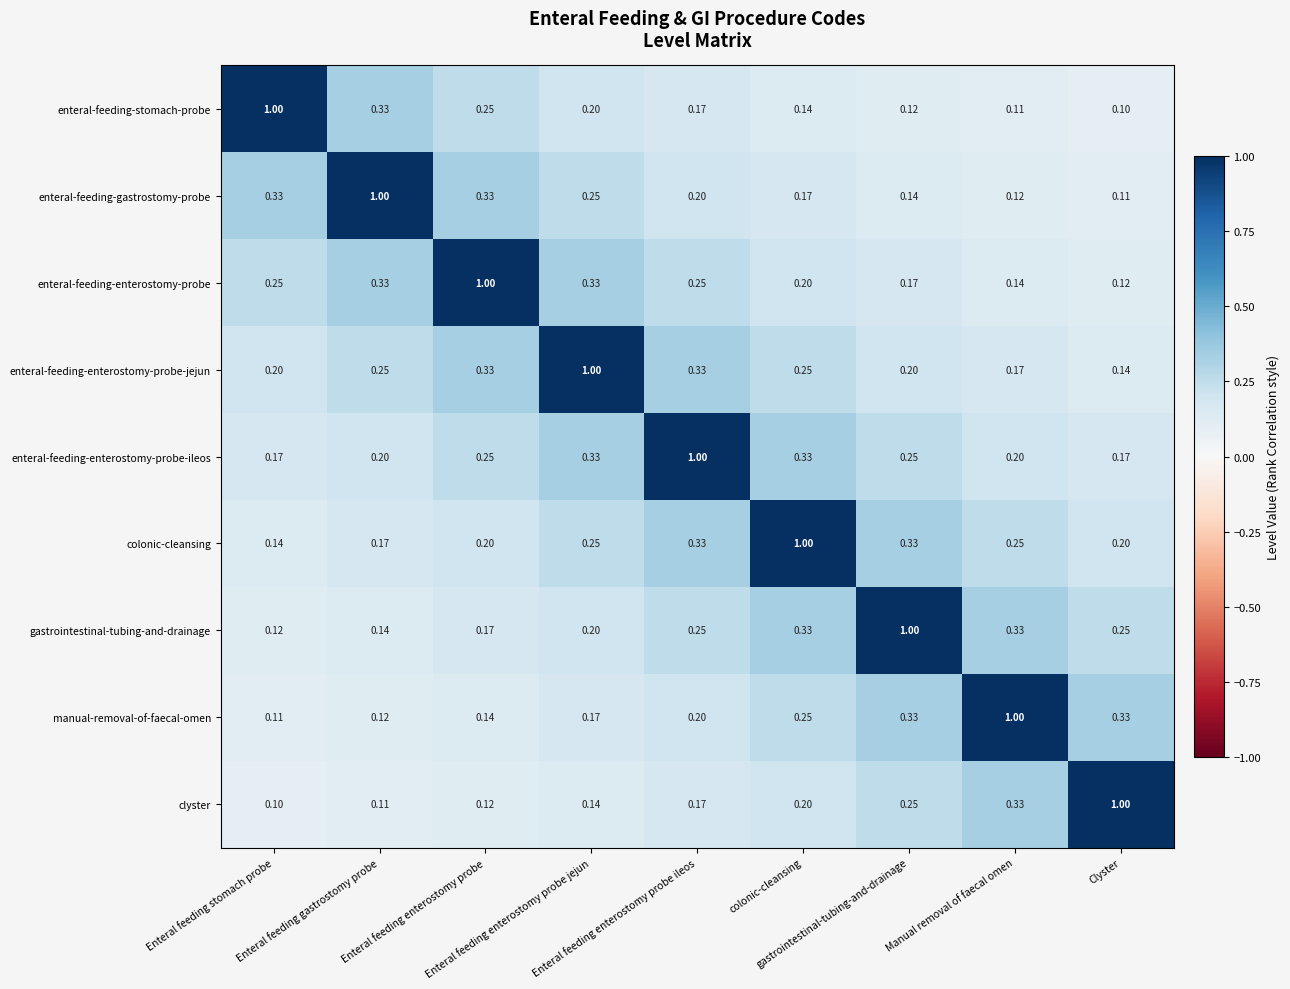

Which series has the largest total across all categories?

enteral-feeding-enterostomy-probe-ileos